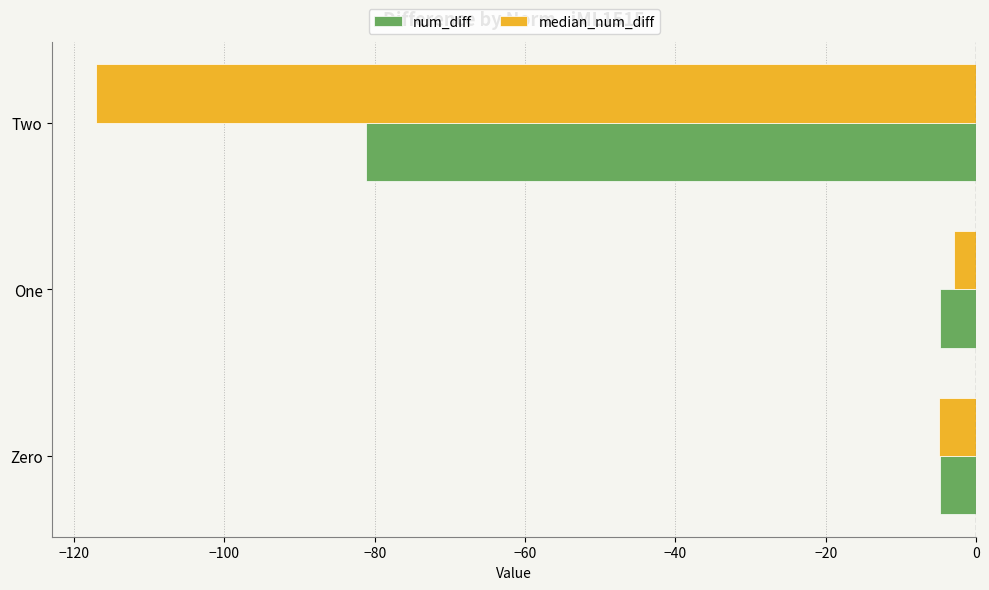

The value of num_diff at One is -4.8. True or false?

True